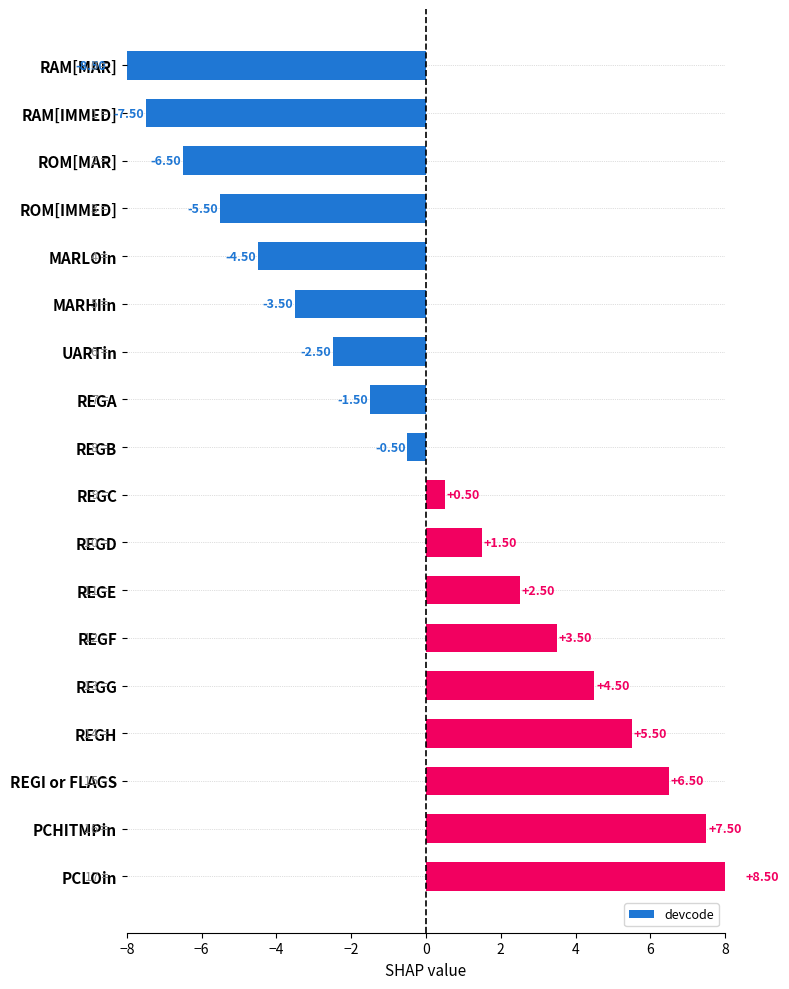

What is the maximum value shown in the chart?

8.5